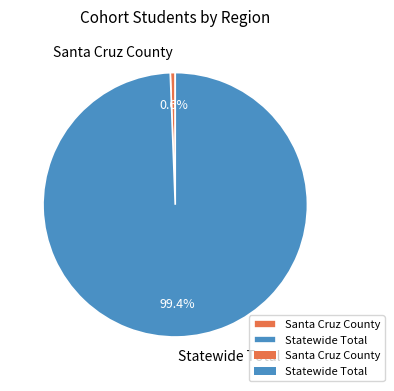

Which has a higher value, Santa Cruz County or Statewide Total?

Statewide Total